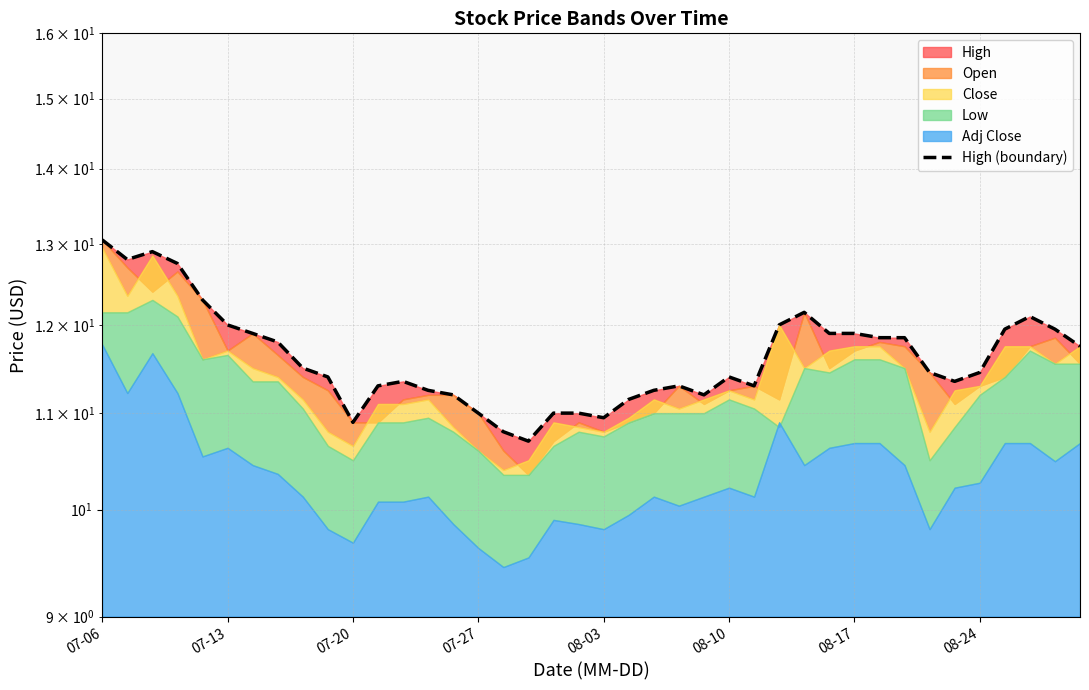

What is the smallest value displayed?

10.7